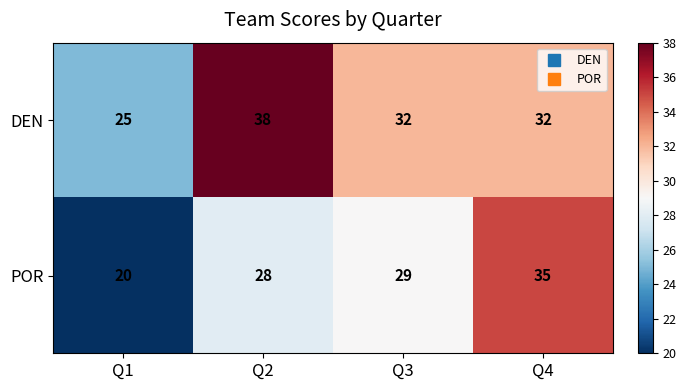

What is the minimum value shown in the chart?

20